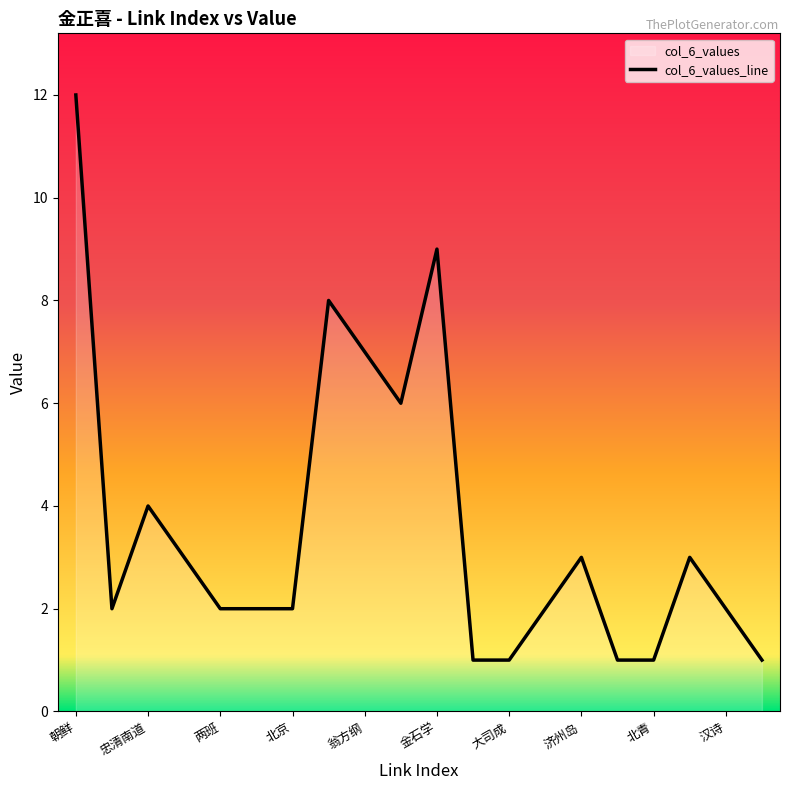

What is the change in value from 金石学 to 考古学?

-8